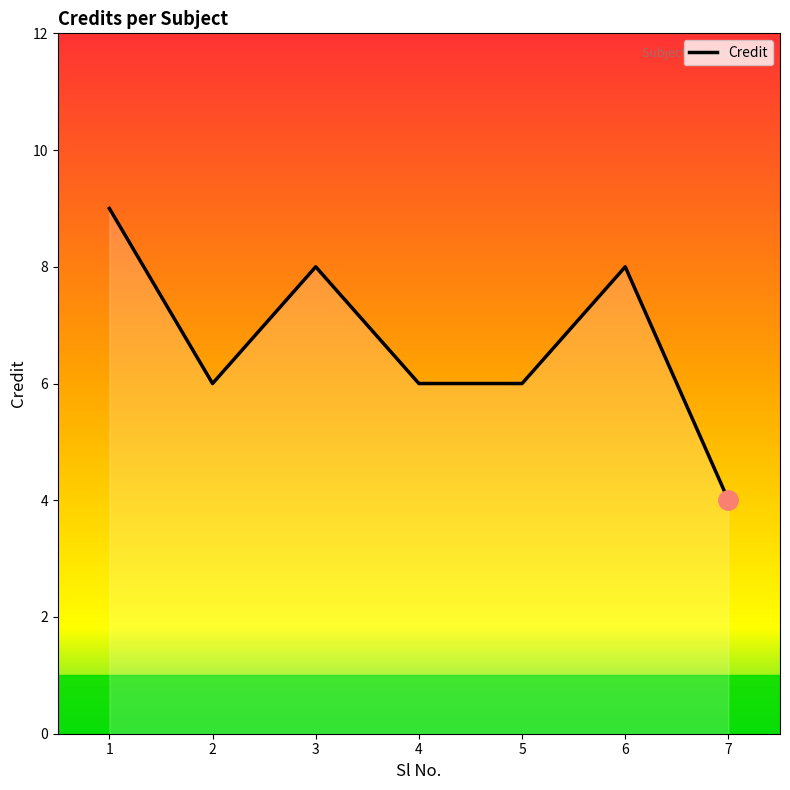

Which has a higher value, 5 or 6?

6